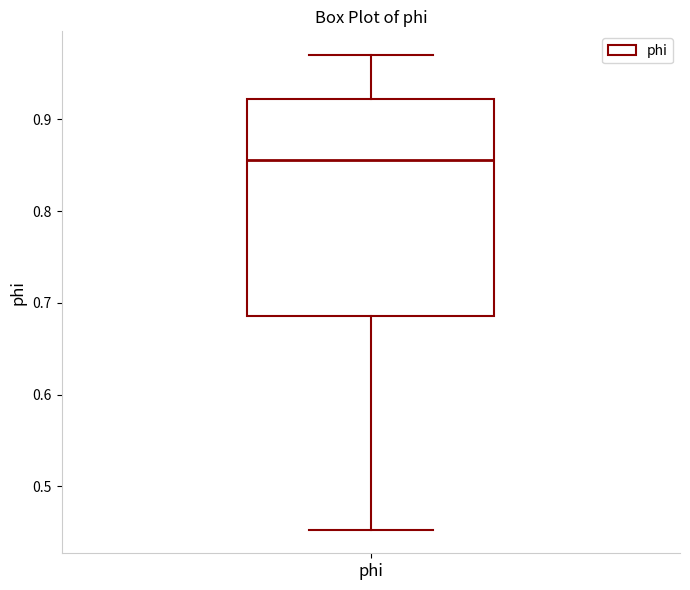

Where is the upper edge of the box for phi on the y-axis? The values are not printed on the chart, so give them approximately, as read against the axis.

0.92